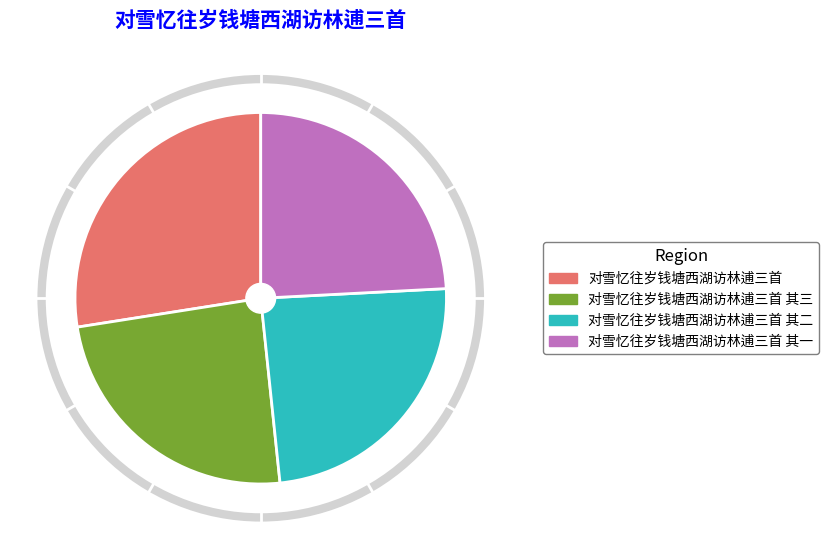

What percentage is the 对雪忆往岁钱塘西湖访林逋三首 其一 slice, to the nearest percent?

24%